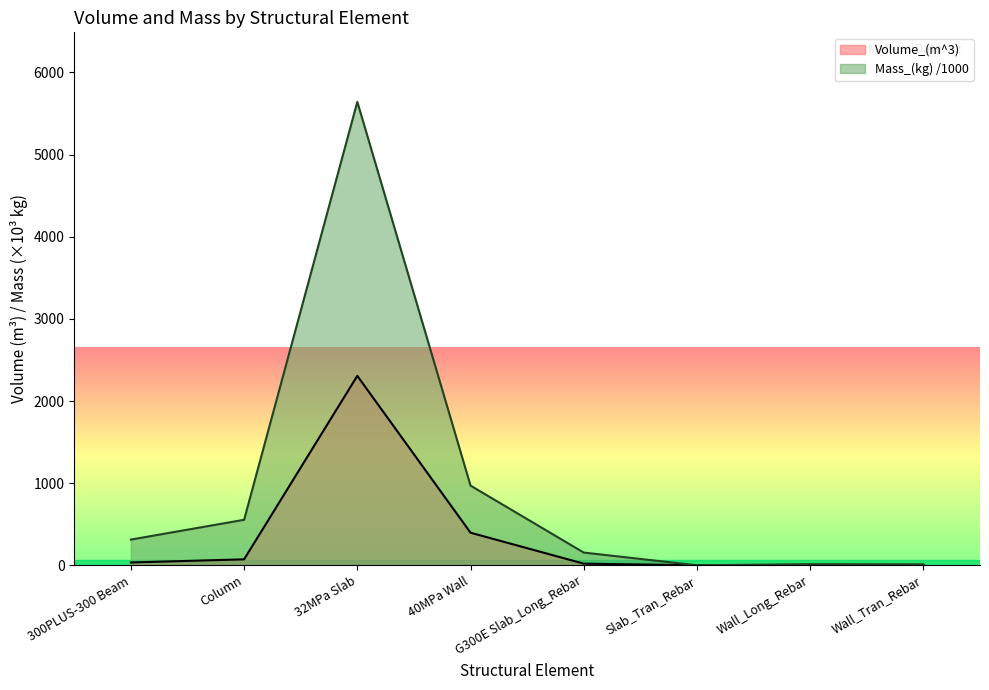

List the labels in order of Volume_(m^3) value, smallest first.

Slab_Tran_Rebar, Wall_Tran_Rebar, Wall_Long_Rebar, G300E Slab_Long_Rebar, 300PLUS-300 Beam, Column, 40MPa Wall, 32MPa Slab